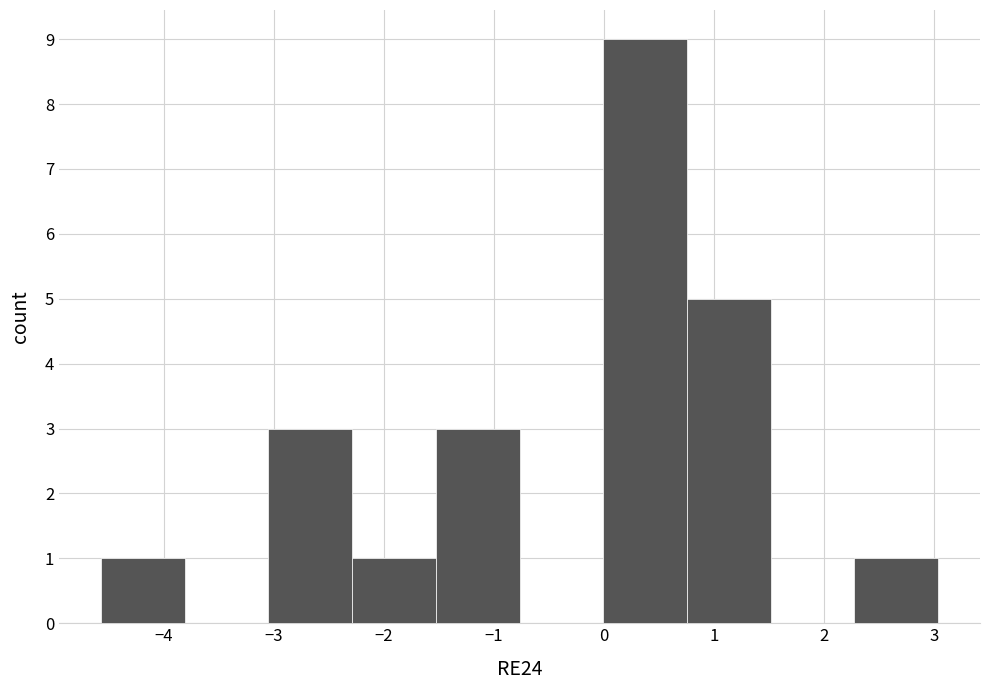

Over which range of the x-axis is the bar tallest?

0.0 to 0.8